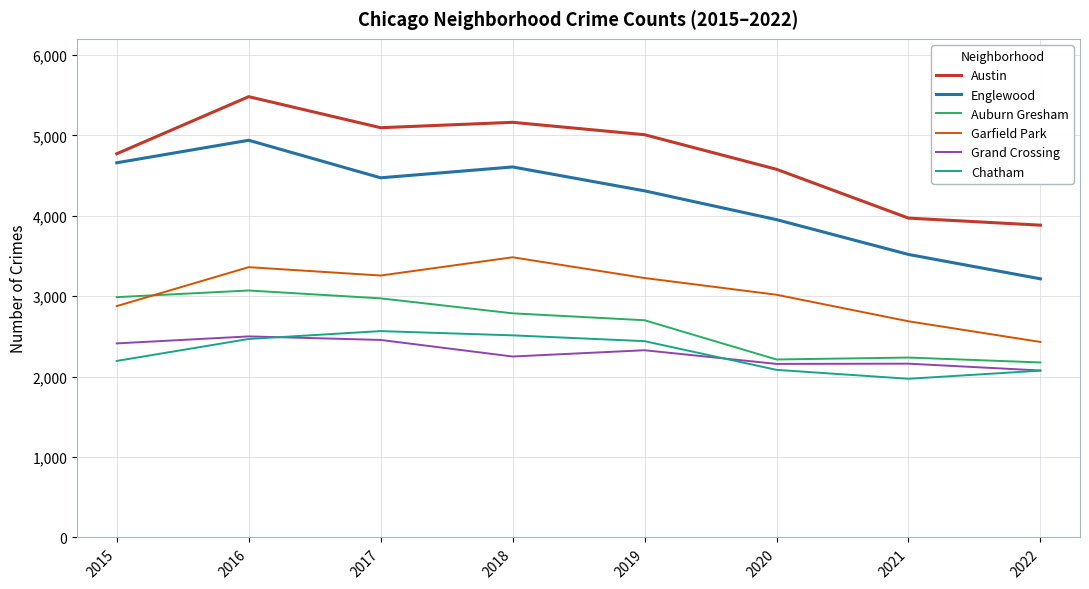

How many interior local valleys does the Englewood series have?

1